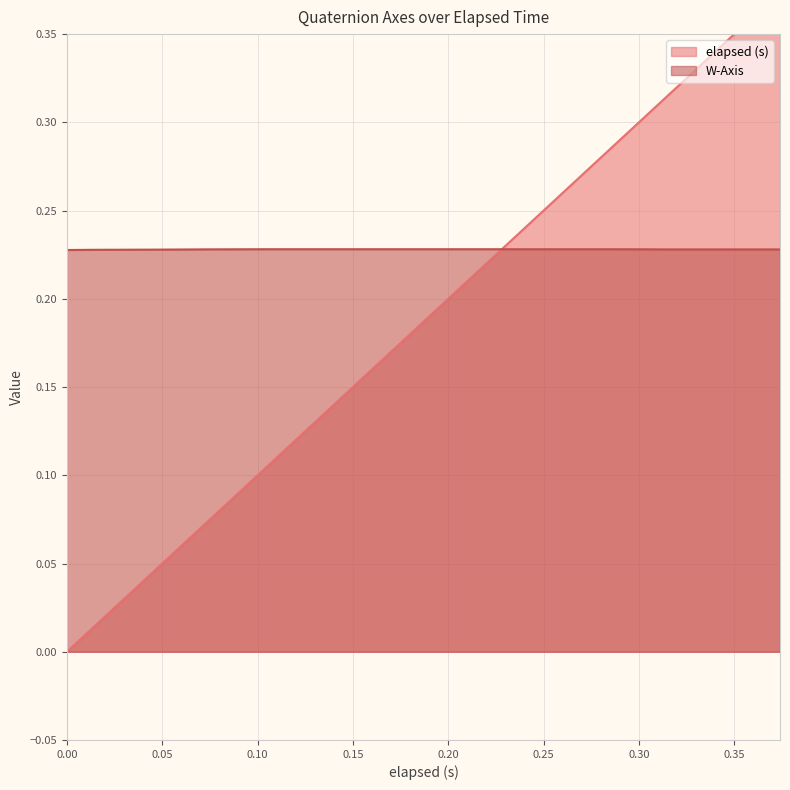

Is it true that W-Axis equals 0.1 at 0.119?

False